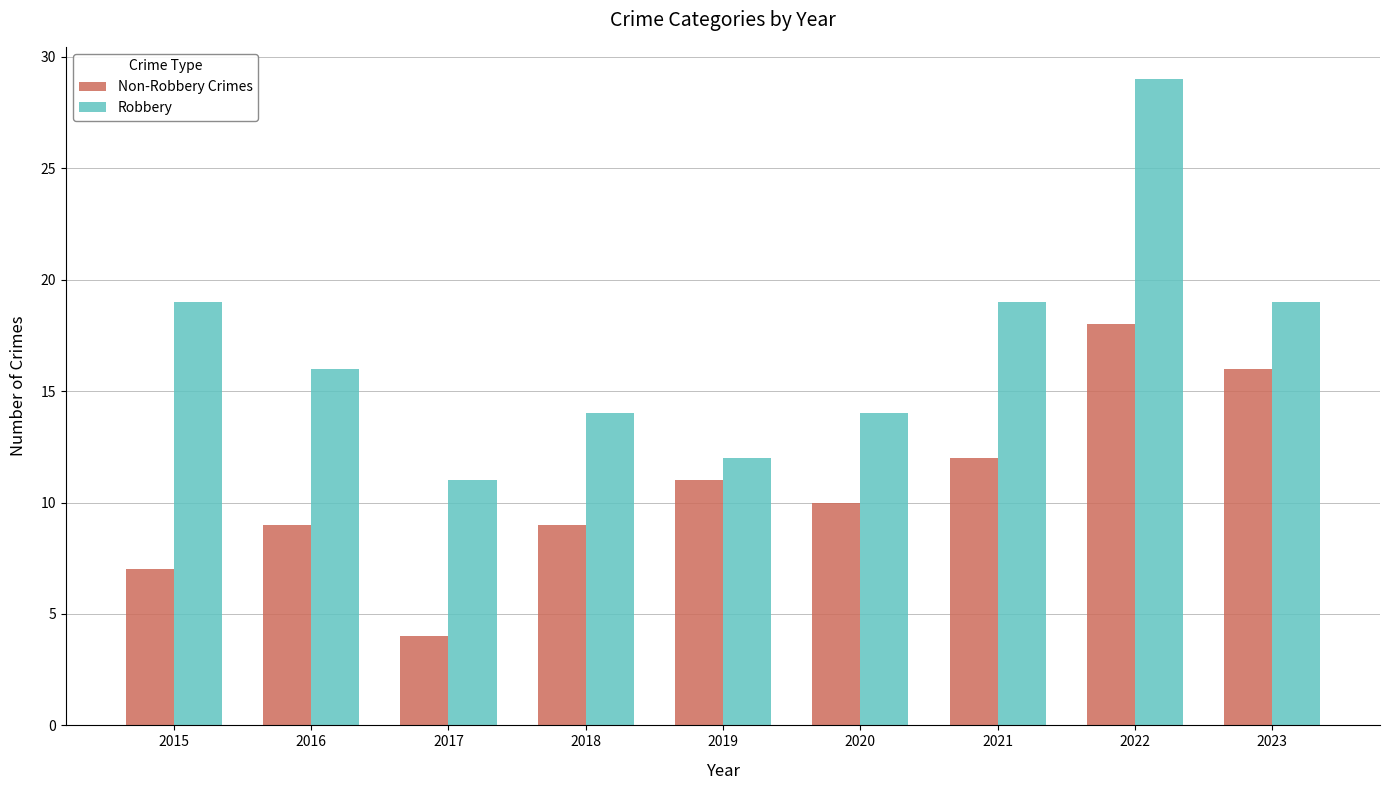

Where is Non-Robbery Crimes nearest to the value 11?

2019